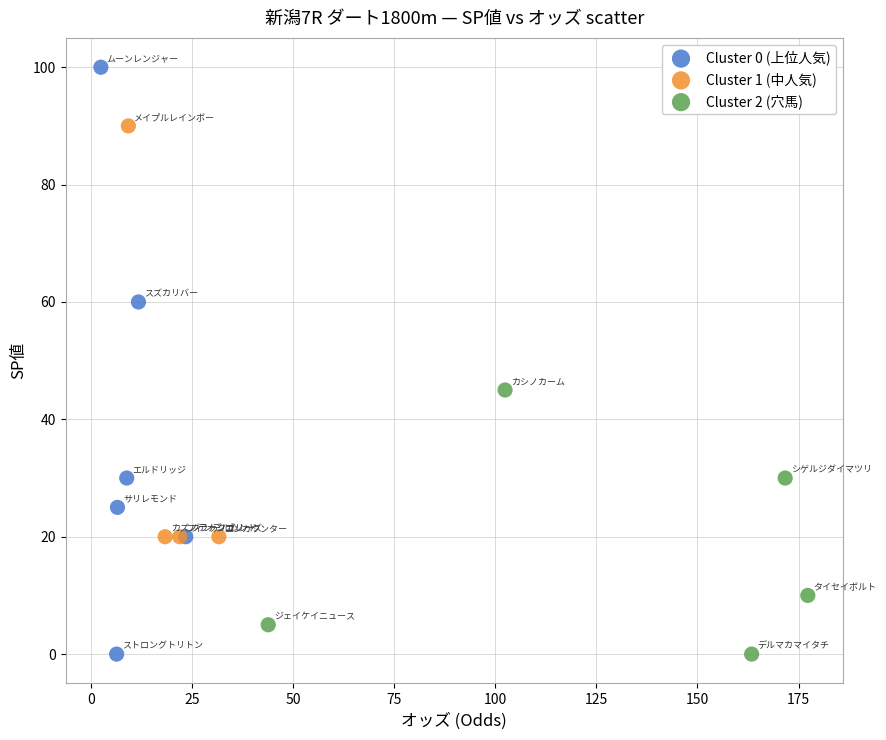

Which series contains the highest Y value?

Cluster 0 (上位人気)